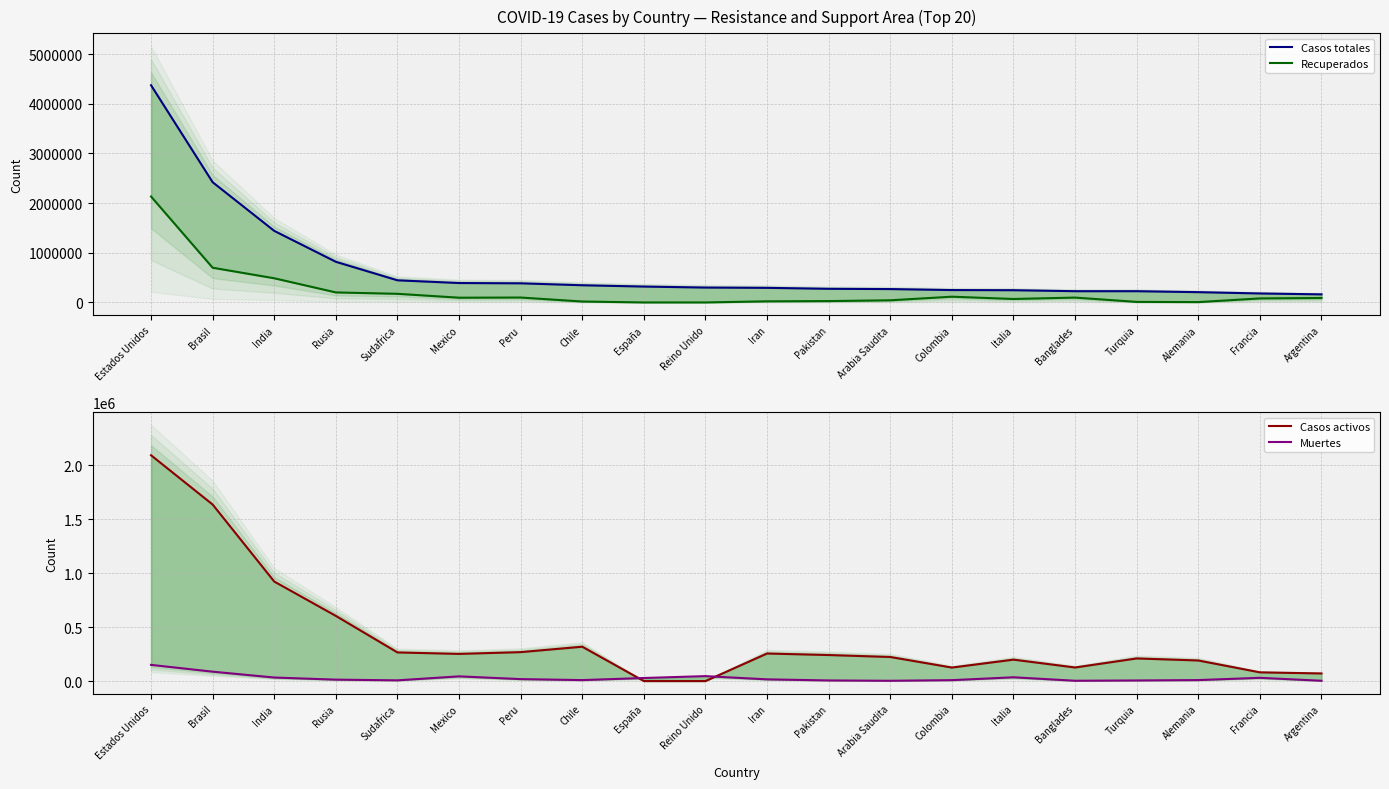

Rank the categories by Casos activos value from lowest to highest.

España, Reino Unido, Argentina, Francia, Colombia, Banglades, Alemania, Italia, Turquia, Arabia Saudita, Pakistan, Mexico, Iran, Sudafrica, Peru, Chile, Rusia, India, Brasil, Estados Unidos